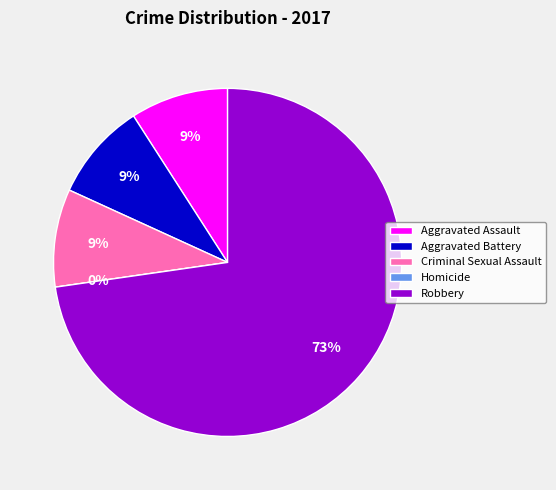

To the nearest percent, what portion does Criminal Sexual Assault represent?

9%